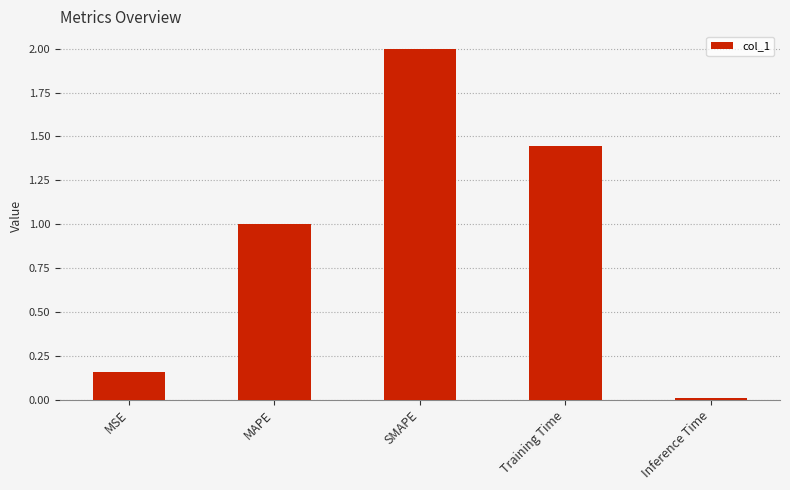

Which category has the highest value across all series?

SMAPE